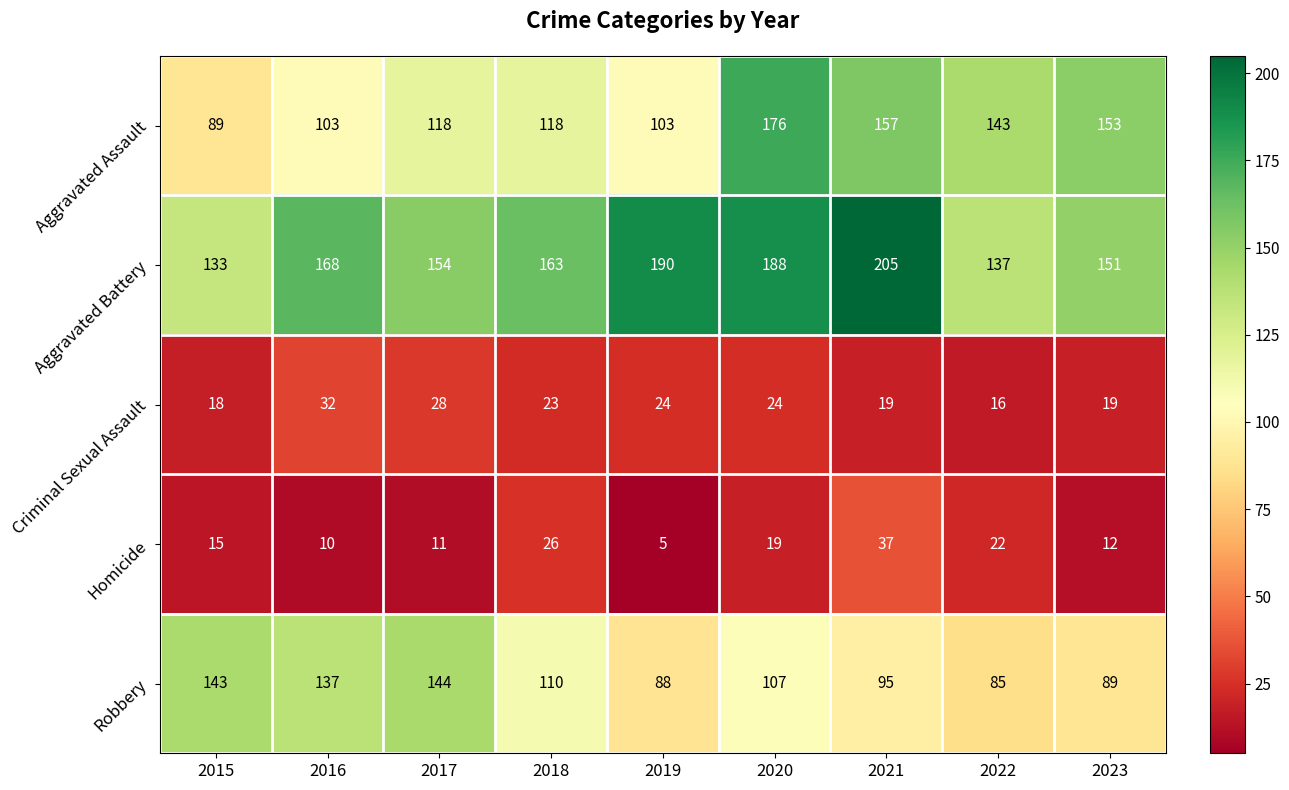

What is the total value across all series at 2015?

398